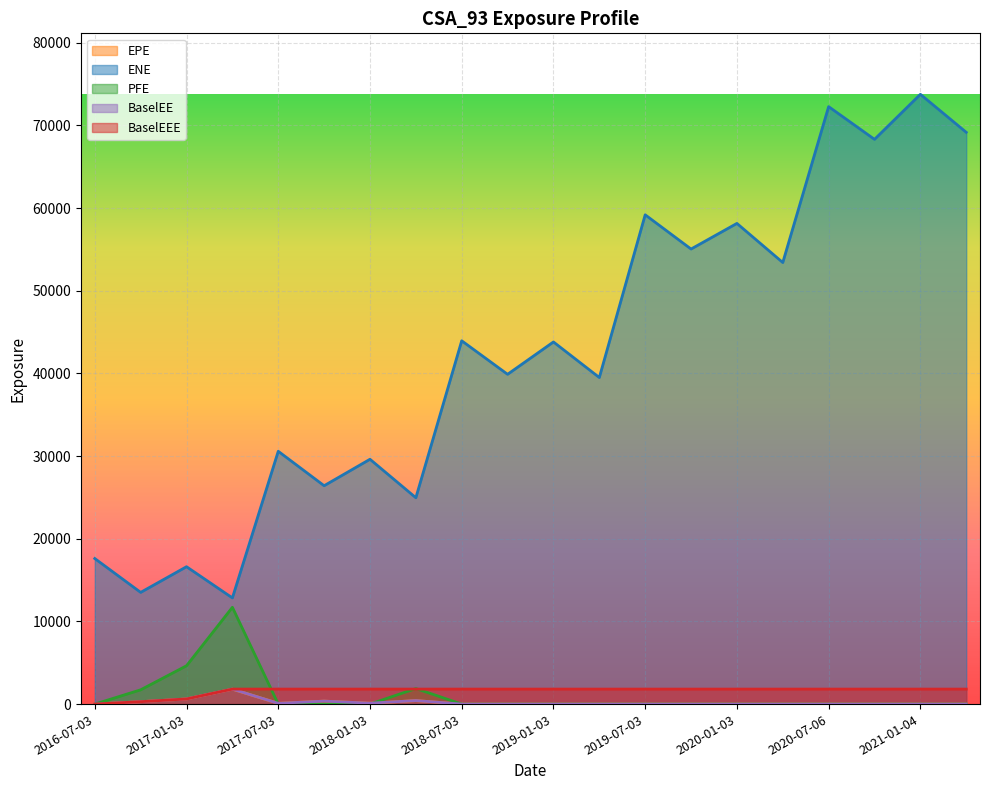

What is the average value of the BaselEE series?

185.6